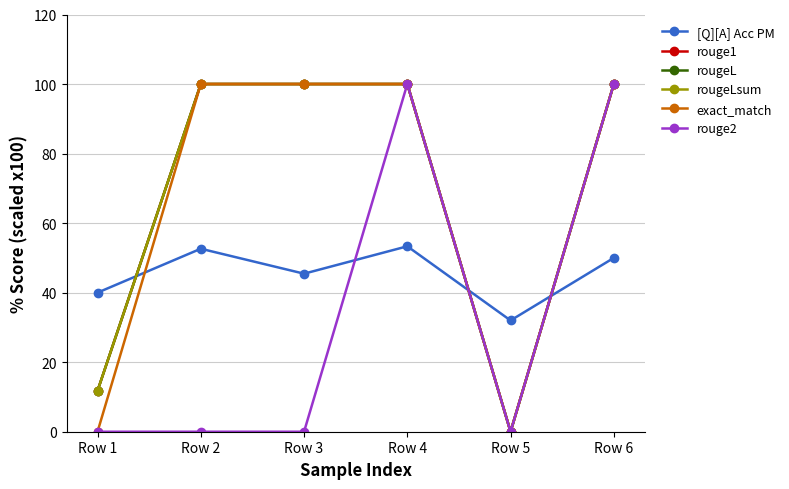

Where is the first local maximum for [Q][A] Acc PM?

Row 2